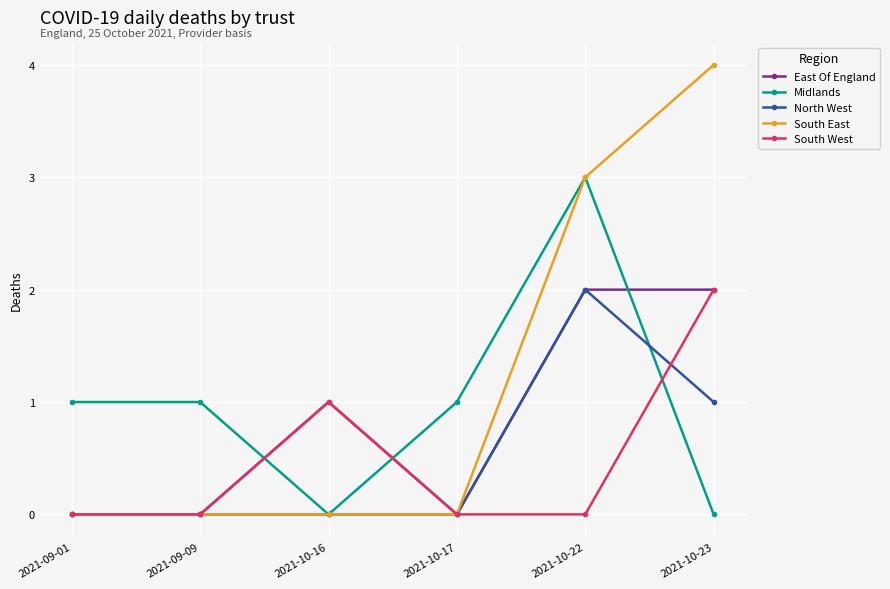

What is the highest value of the South East series?

4